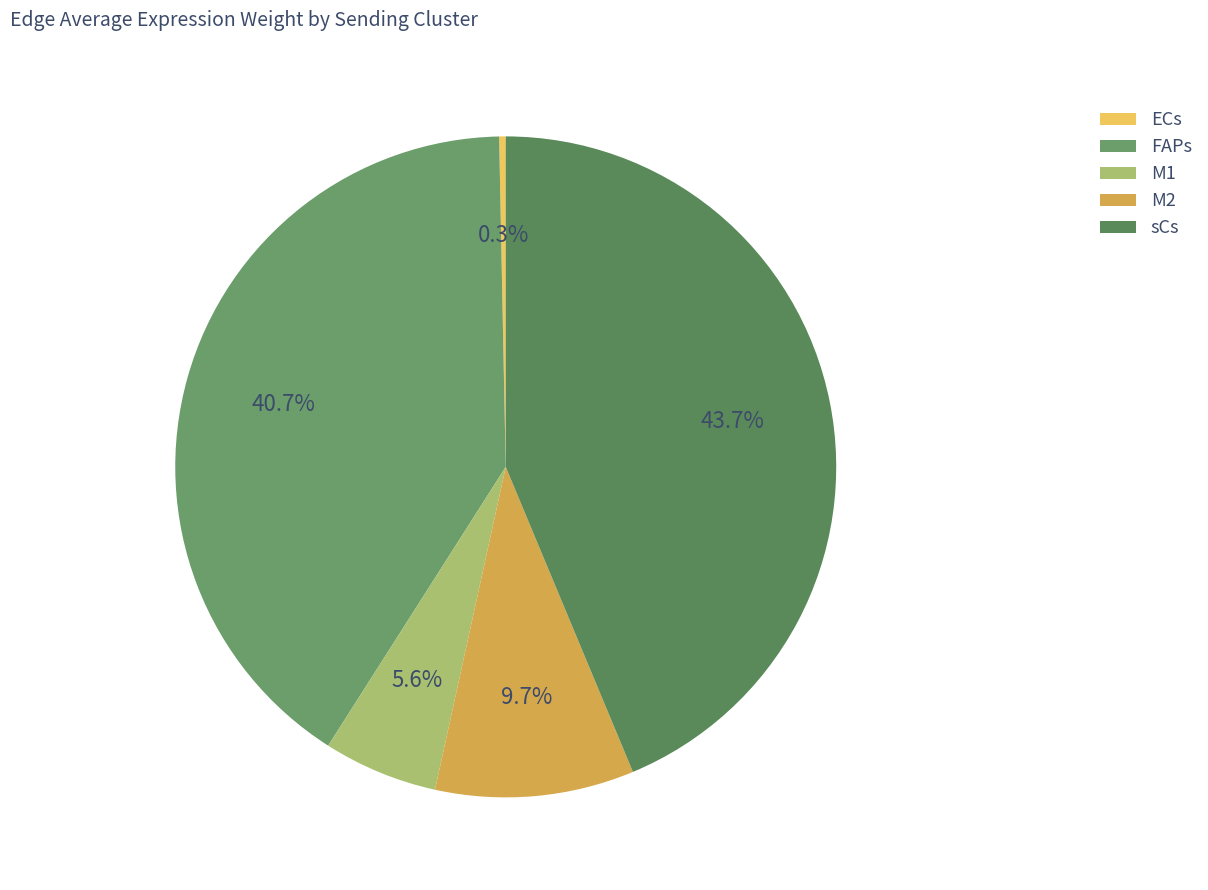

How many slices are in this pie chart?

5